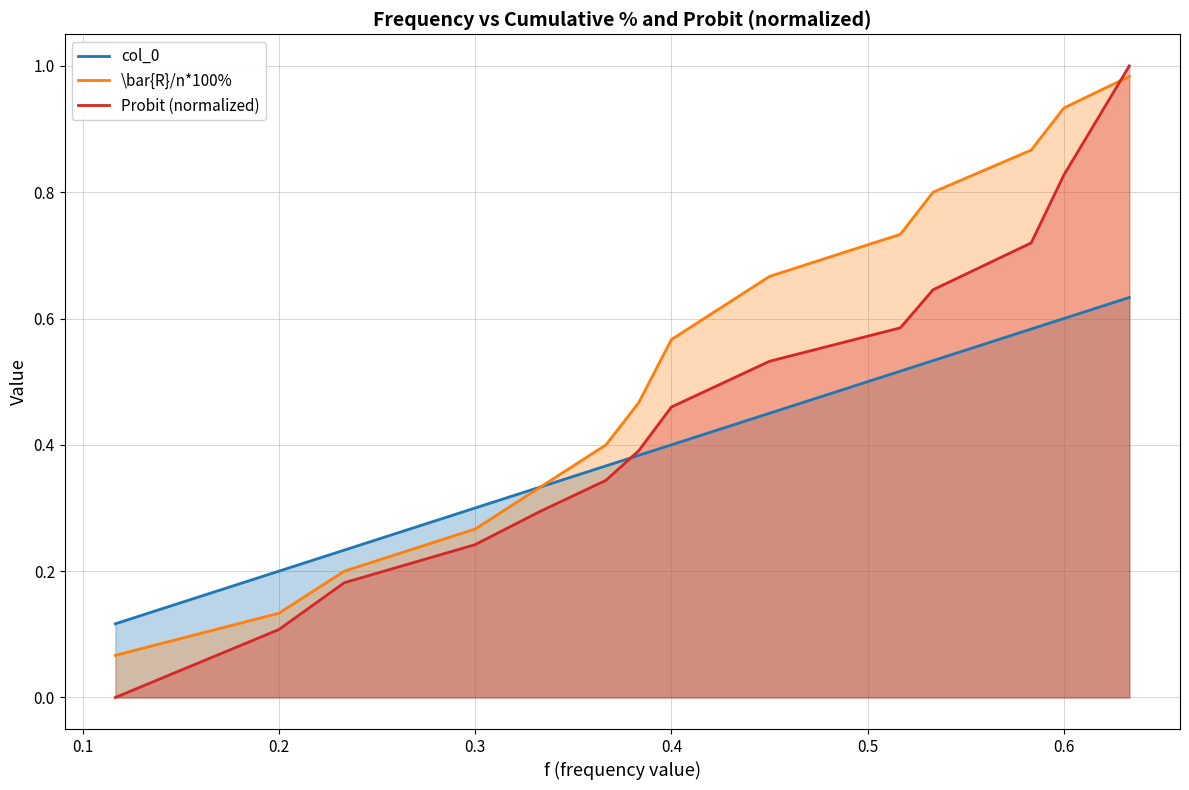

Reading right to left, list all the values displayed in this chart.

col_0: 0.6	0.6	0.6	0.5	0.5	0.5	0.4	0.4	0.4	0.3	0.3	0.2	0.2	0.1
\bar{R}/n*100%: 1.0	0.9	0.9	0.8	0.7	0.7	0.6	0.5	0.4	0.3	0.3	0.2	0.1	0.1
Probit: 1.0	0.8	0.7	0.6	0.6	0.5	0.5	0.4	0.3	0.3	0.2	0.2	0.1	0.0